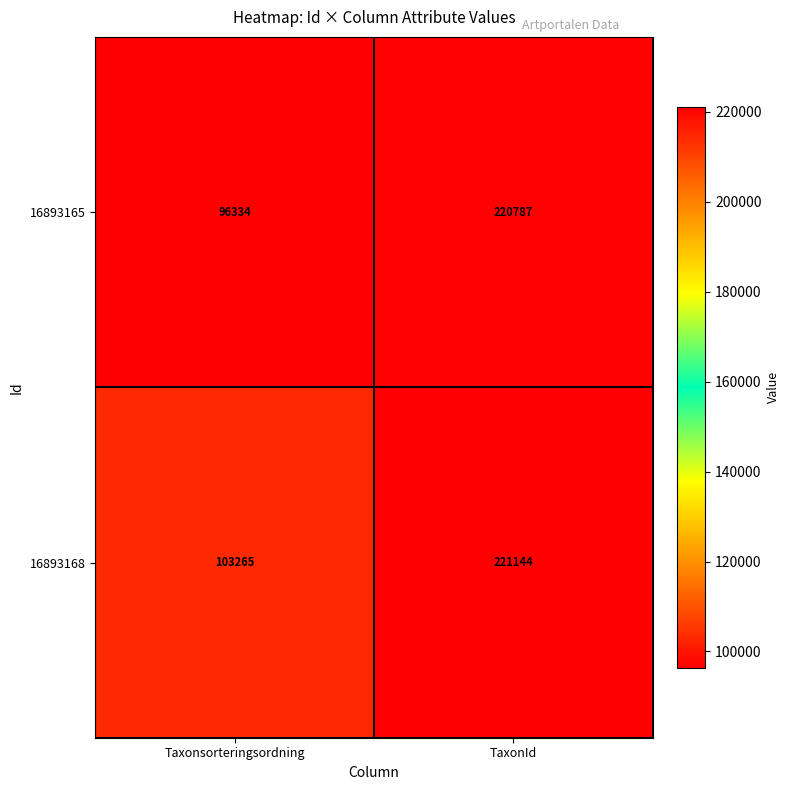

Reading left to right, transcribe all the data shown in this chart.

16893165: 96334	220787
16893168: 103265	221144